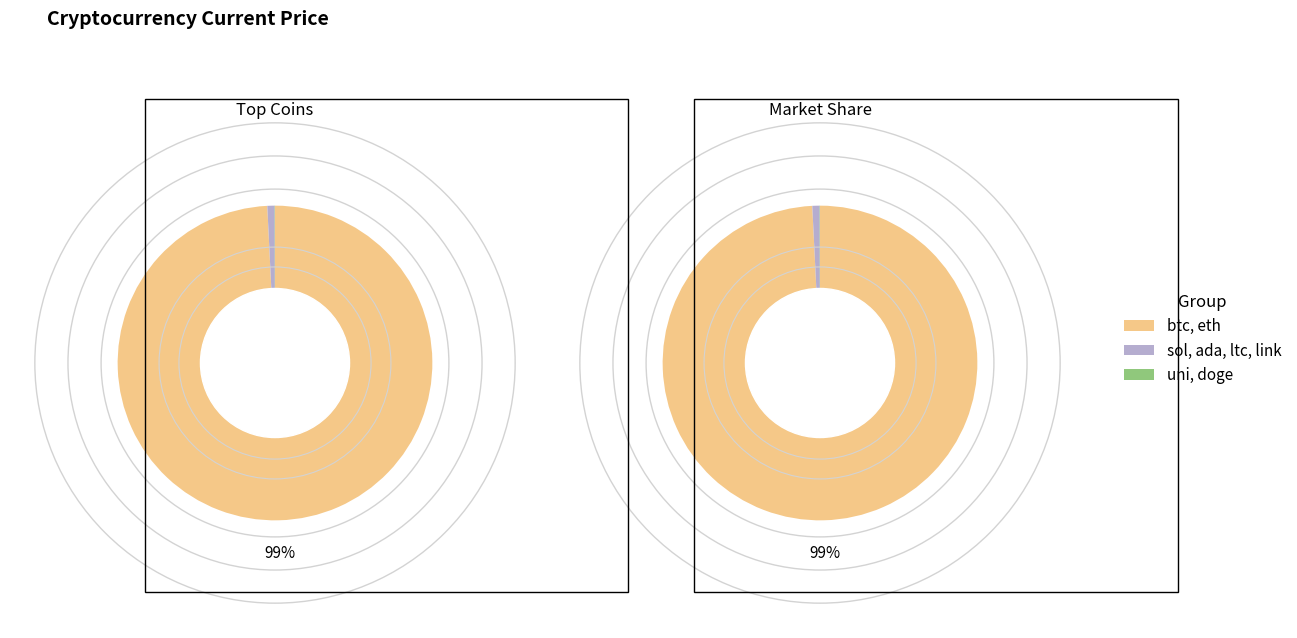

Rank the categories by value from highest to lowest.

btc, eth, sol, ltc, link, uni, ada, doge